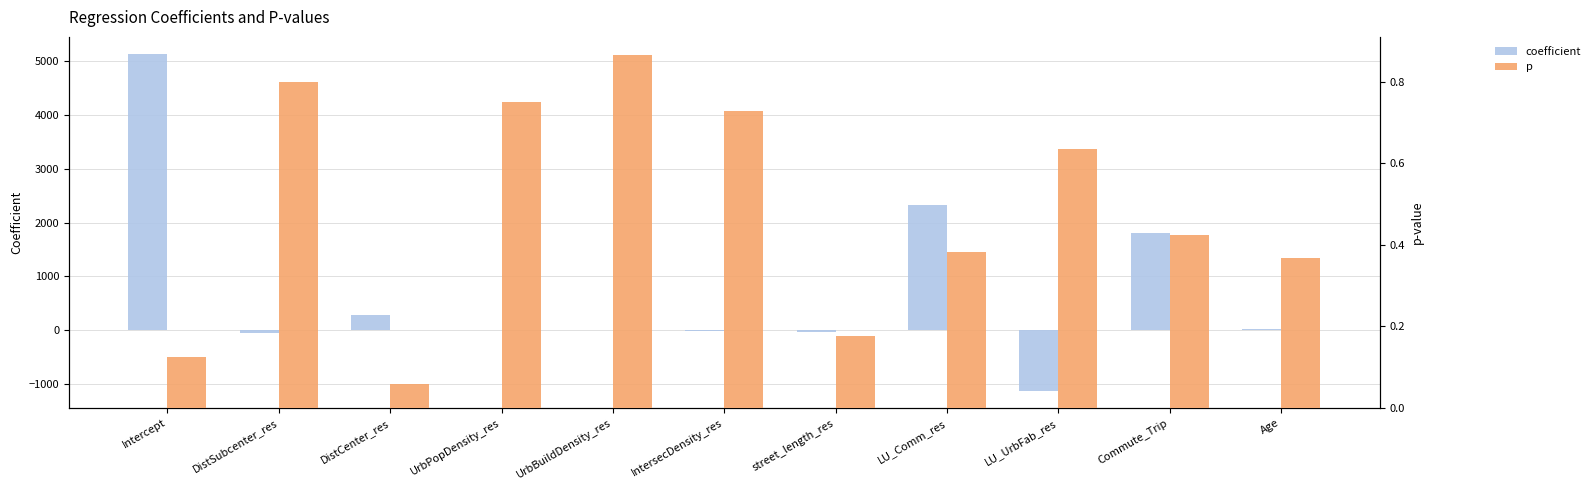

What is the sum of all p values?

5.3